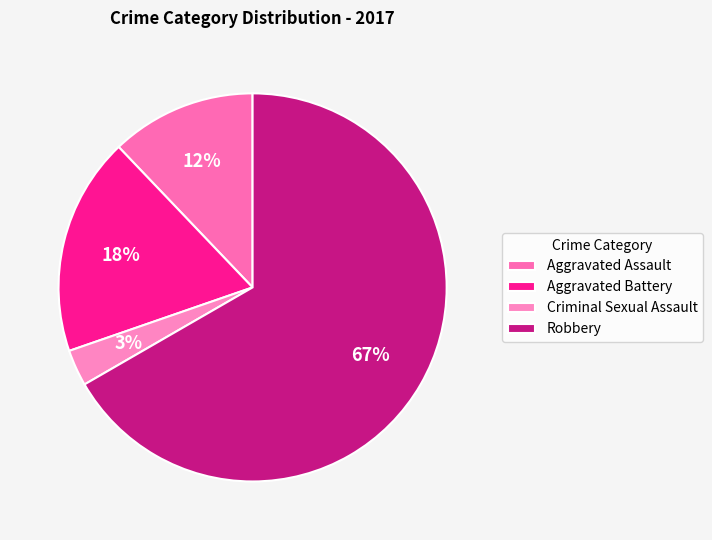

Combined, do Aggravated Battery and Criminal Sexual Assault account for over 50%?

No